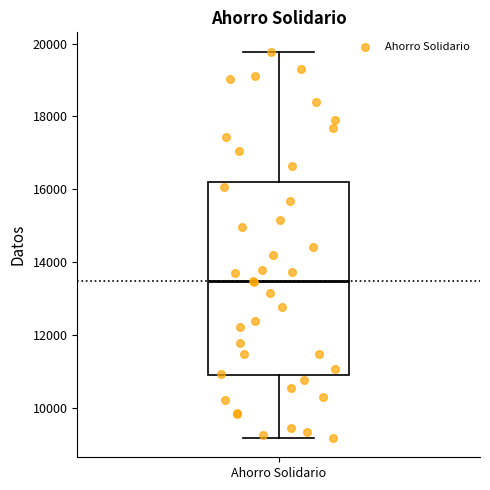

Read this box plot against the y-axis: the position of the median line, the range covered by the box, and the ends of both whiskers. The values are not printed on the chart, so give them approximately, as read against the axis.

median 13400, box 10800 to 16200, whiskers 9200 to 19800